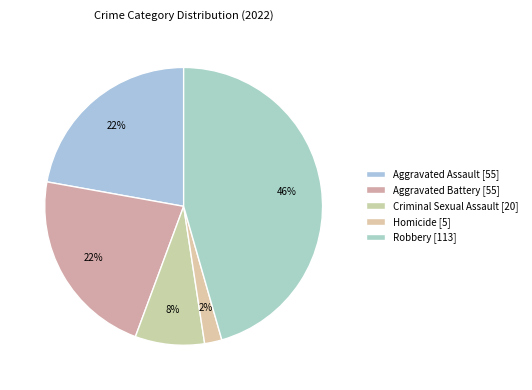

Approximately how many times larger is the value at Criminal Sexual Assault compared to Homicide?

4.0